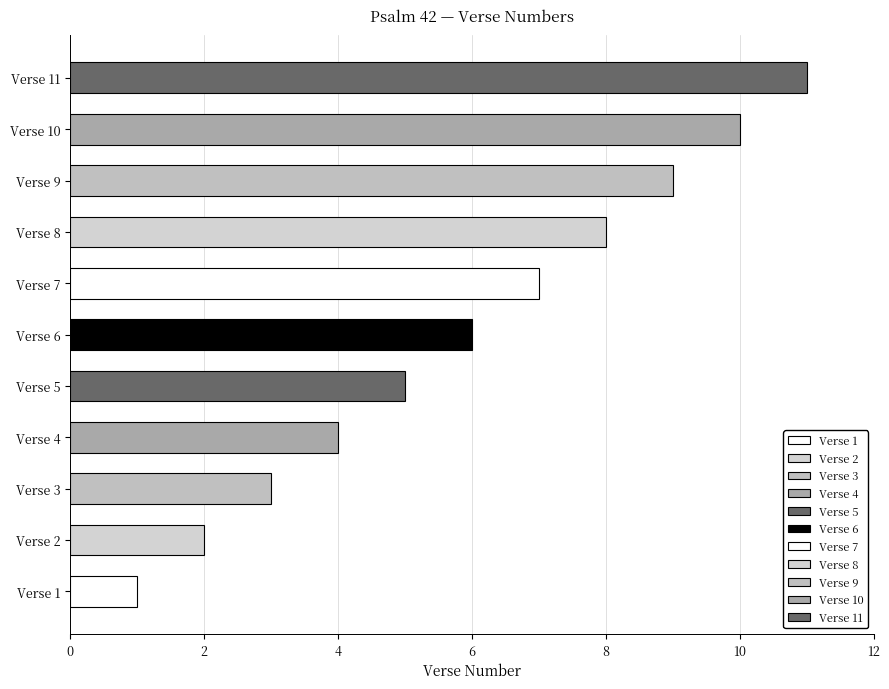

How many values are below 6?

5